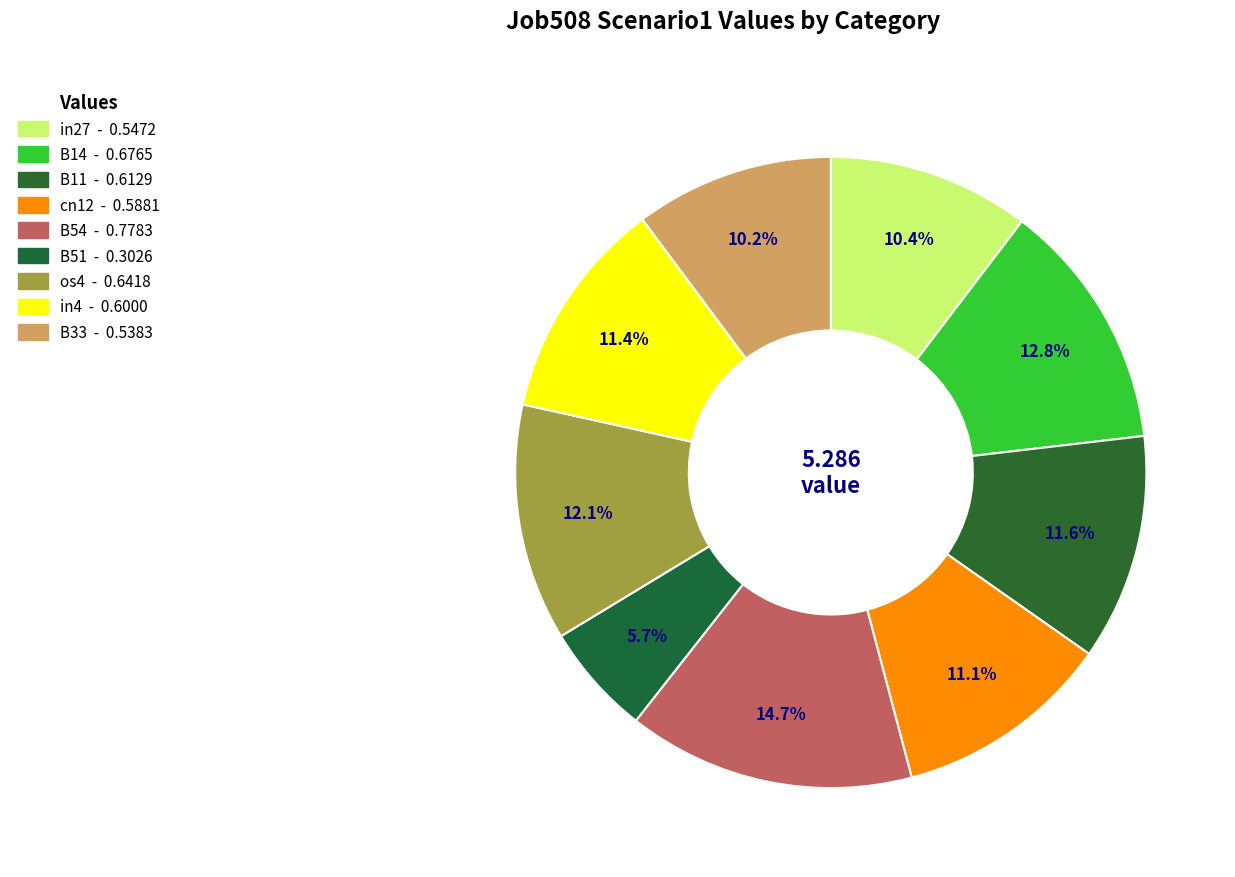

What is the largest slice in the pie chart?

B54